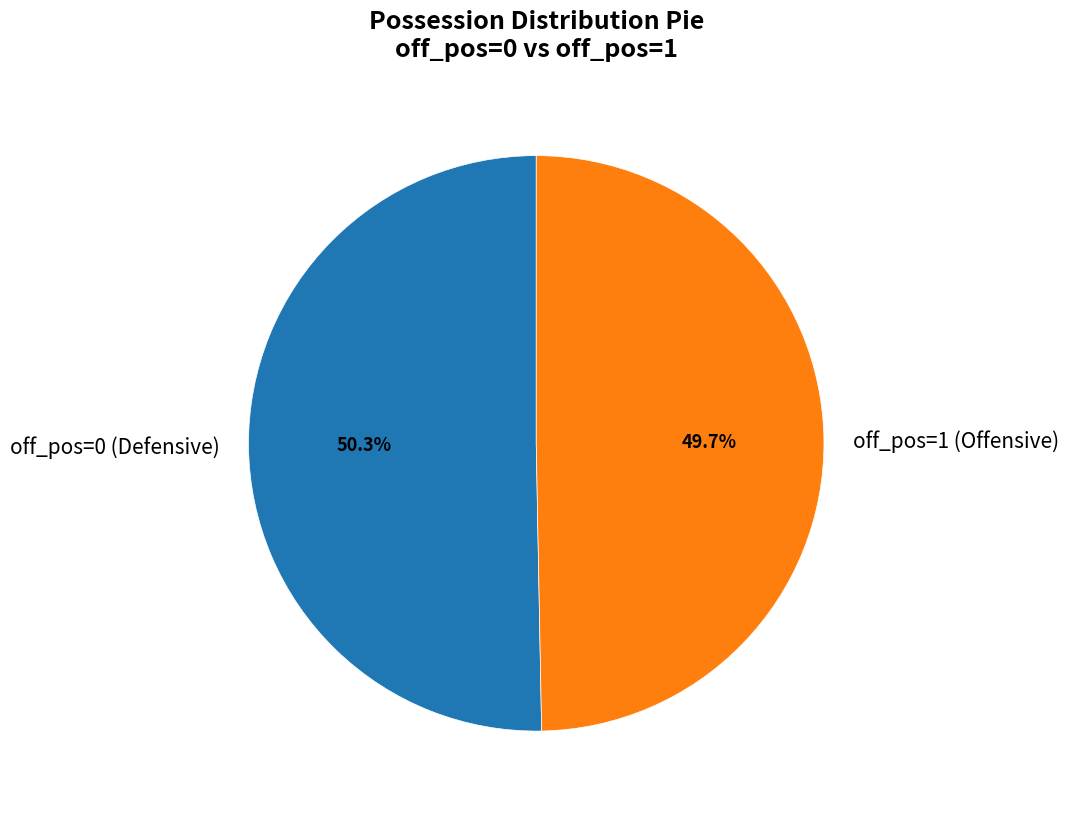

Approximately how many times larger is the value at off_pos=0 (Defensive) compared to off_pos=1 (Offensive)?

1.0